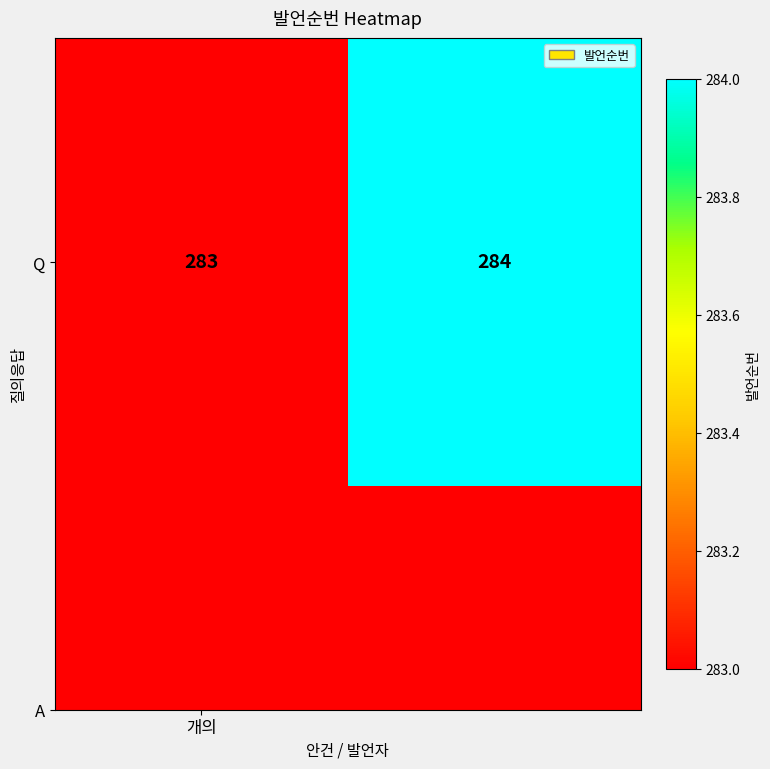

True or false: the data shows 92 at 1.

False